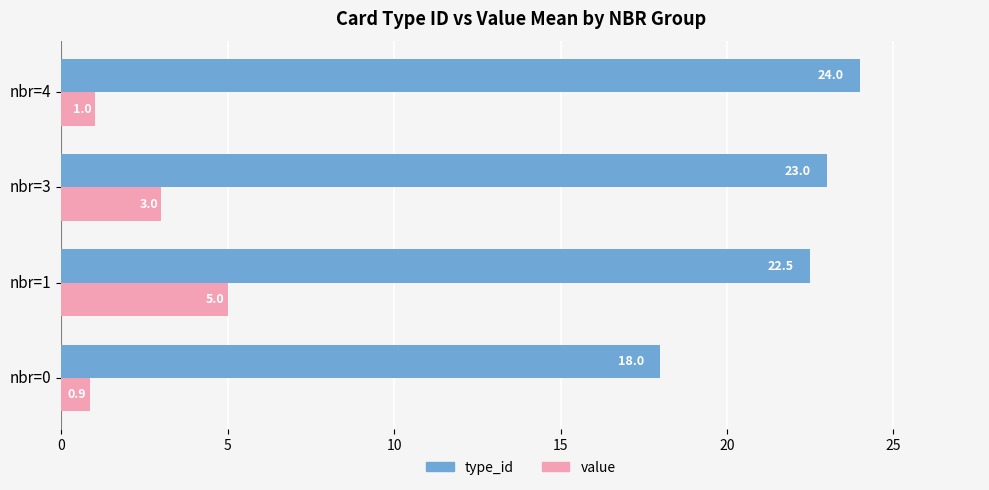

Which series has the largest range (max minus min)?

type_id